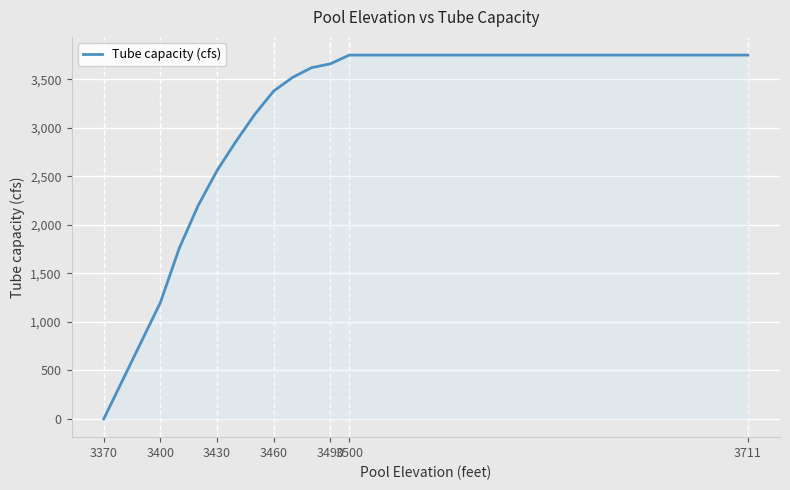

Reading right to left, list all the values displayed in this chart.

3750.0	3750.0	3660.0	3620.0	3520.0	3380.0	3140.0	2860.0	2560.0	2200.0	1760.0	1200.0	800.0	400.0	0.0